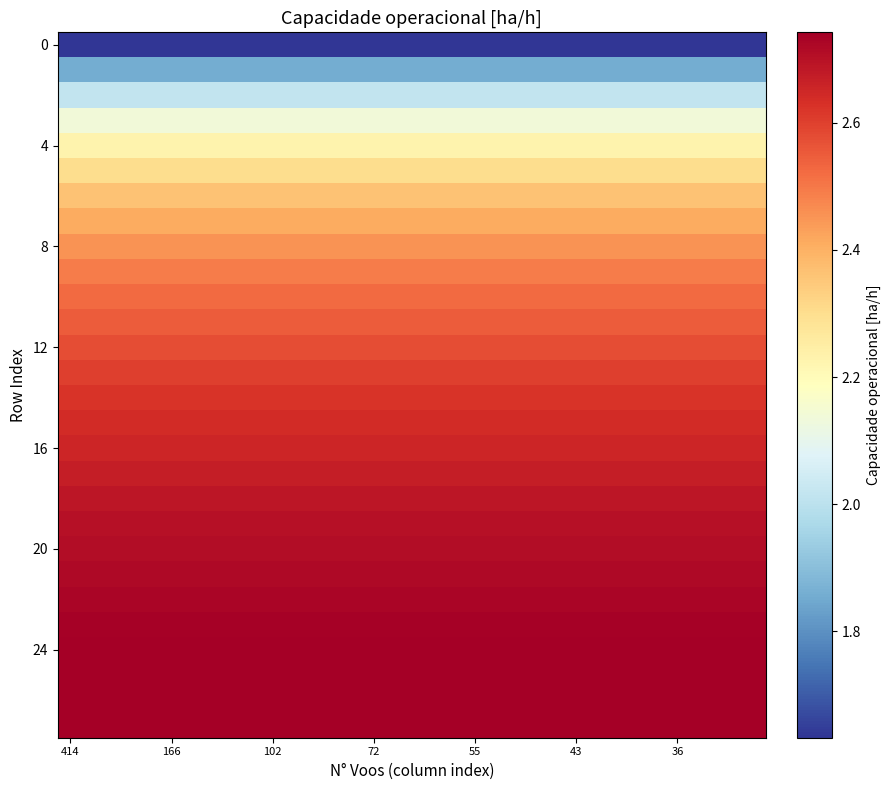

What is the smallest value displayed?

1.6